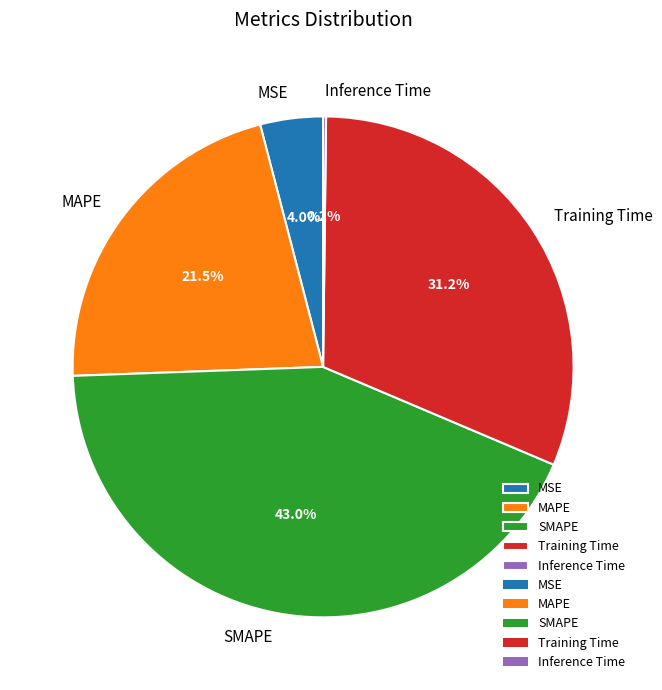

Is the sum of Training Time and SMAPE greater than half?

Yes